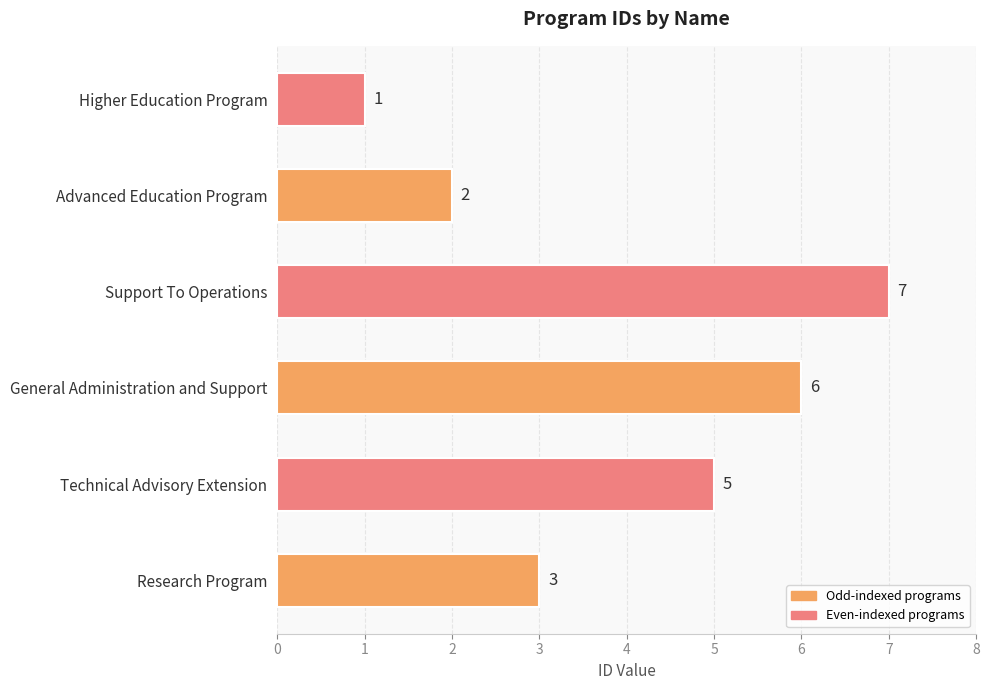

Count the values in the range 2 to 6.

4